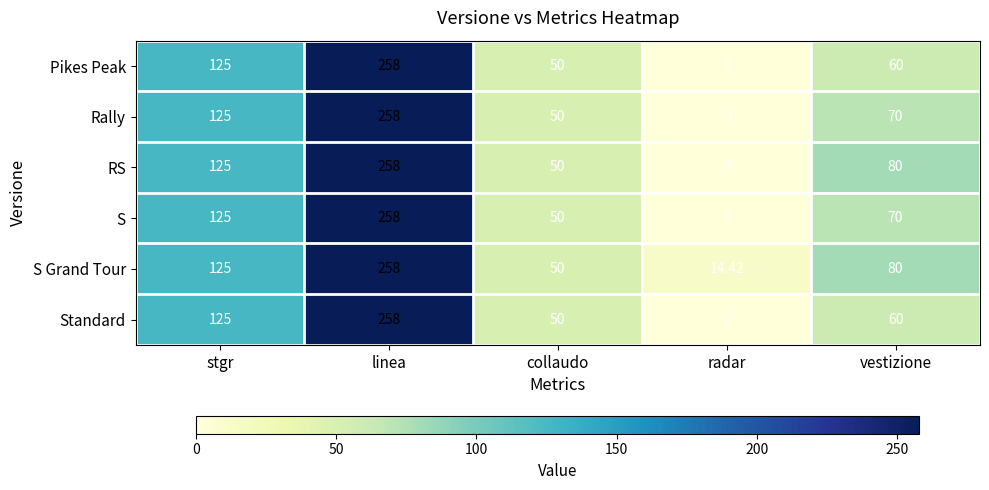

Which label corresponds to the largest value in the chart?

linea